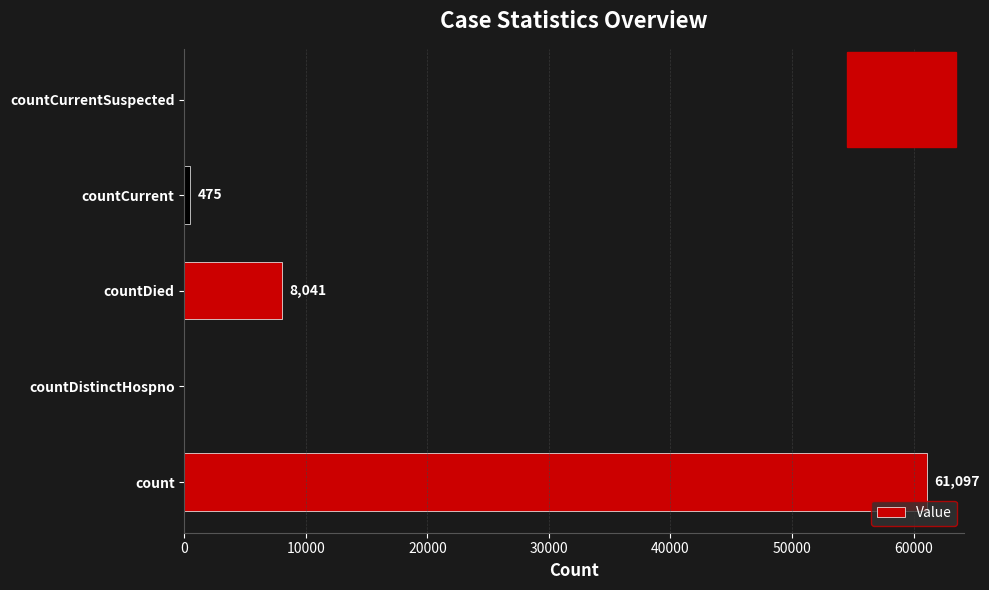

What is the sum of all values?

69613